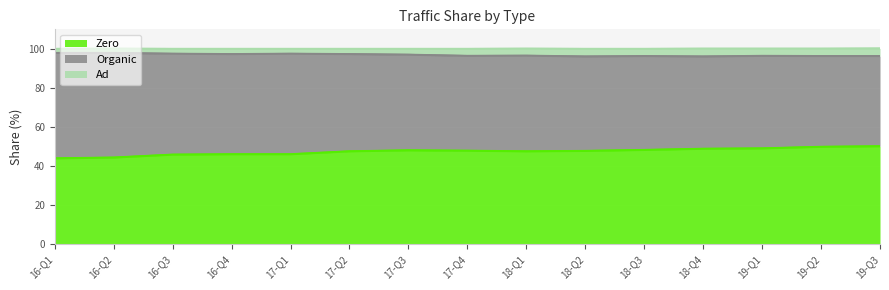

What is the total value across all series at 17-Q3?

100.0